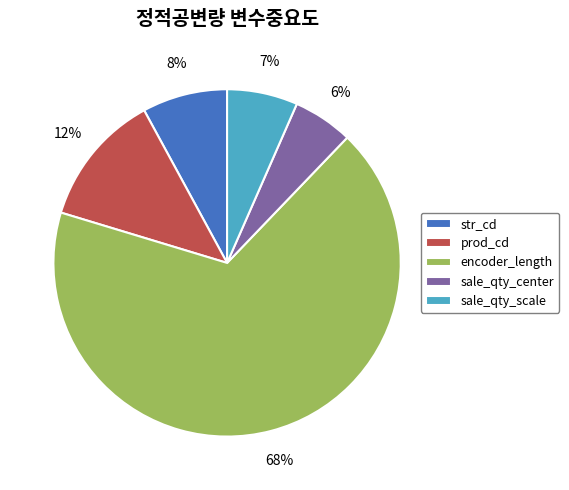

How many segments does this pie chart have?

5